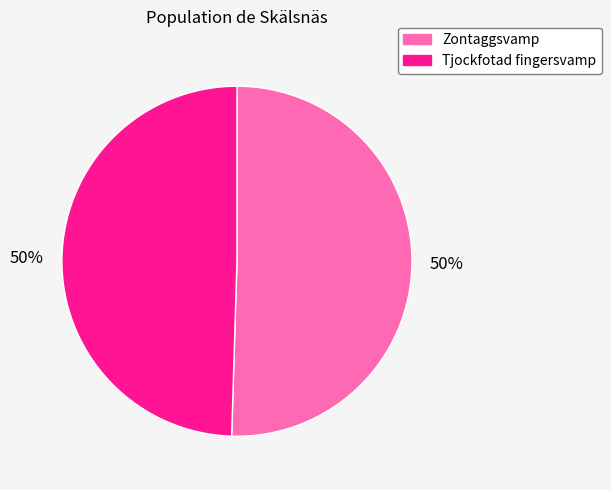

To the nearest percent, what is the average slice percentage?

50%